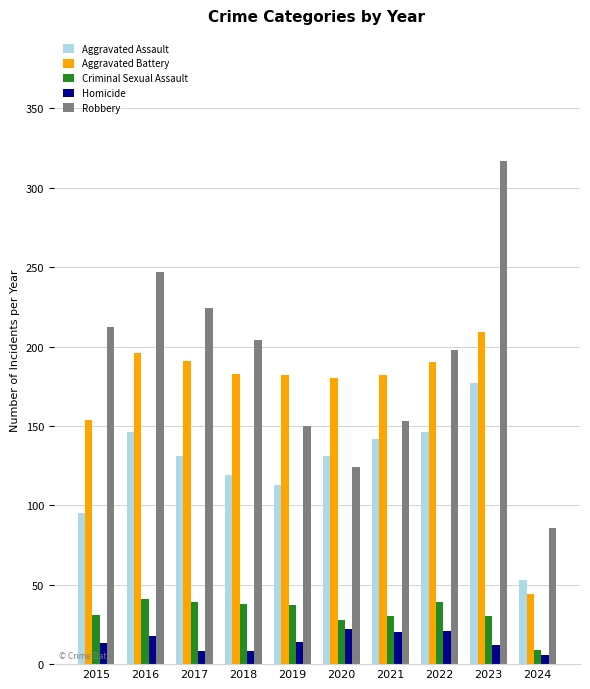

What is the value of the Criminal Sexual Assault bar at the 7th from the left?

30